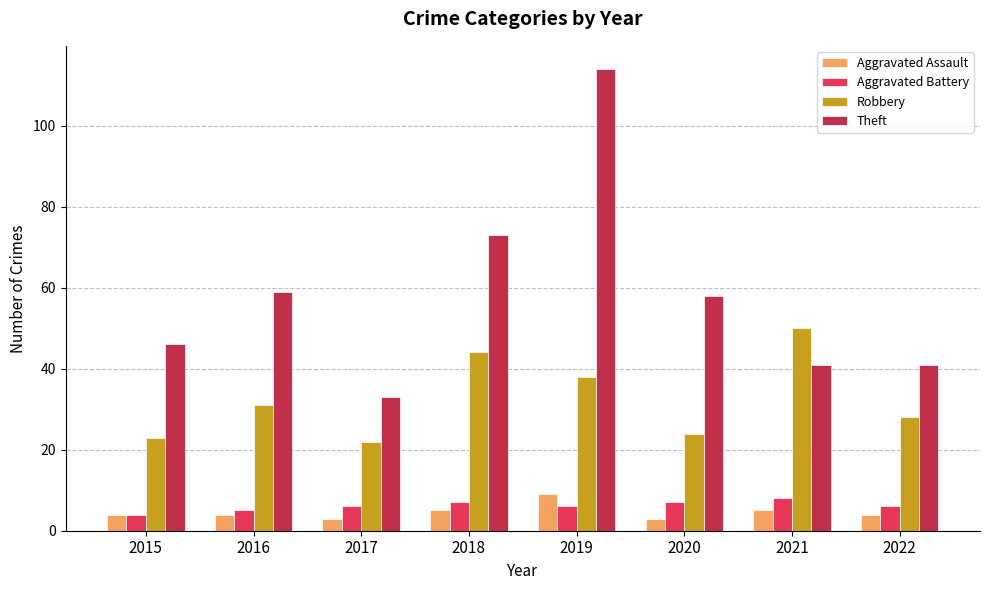

What are all the series names shown in the legend?

Aggravated Assault, Aggravated Battery, Robbery, Theft